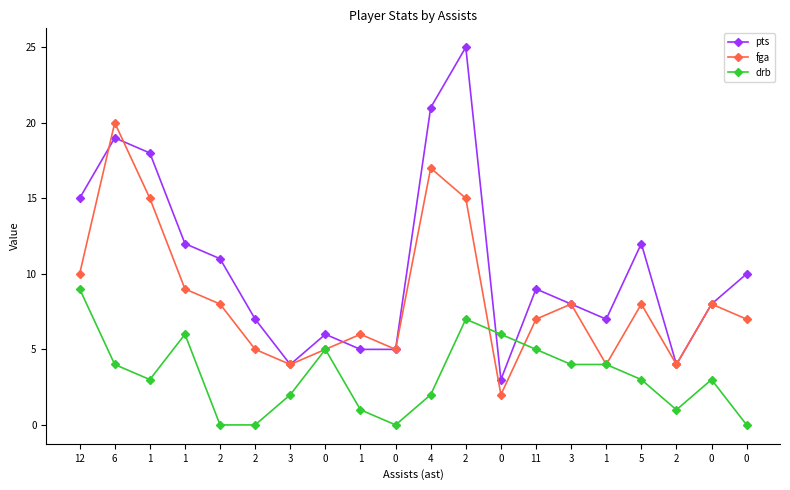

Does the chart have visible grid lines?

No